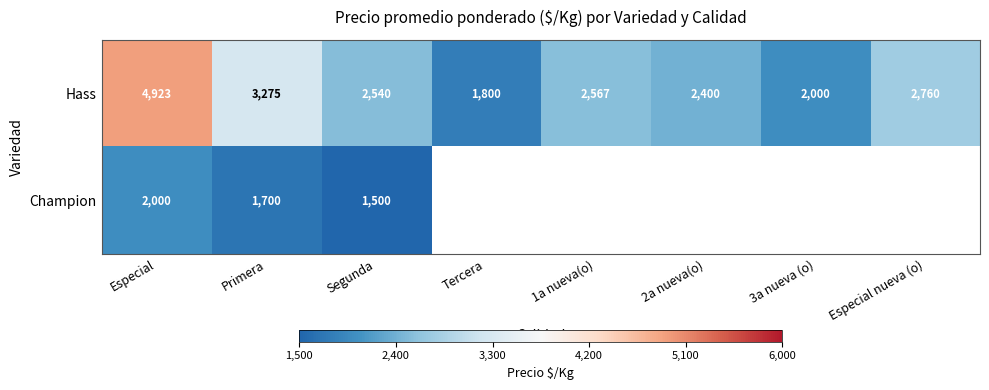

At which label does Hass first exceed 2567?

Especial